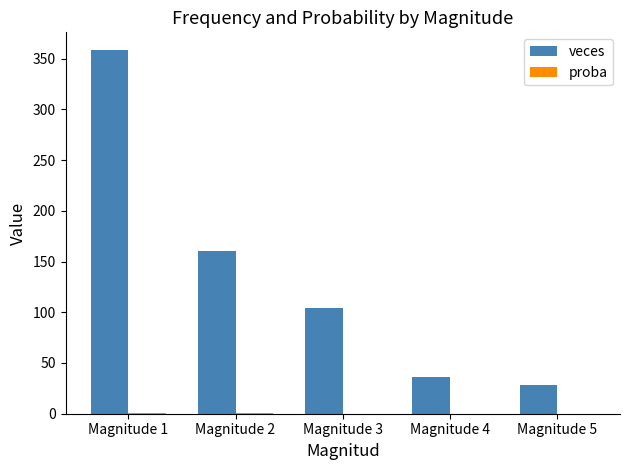

Is it true that veces equals 9.2 at Magnitude 5?

False